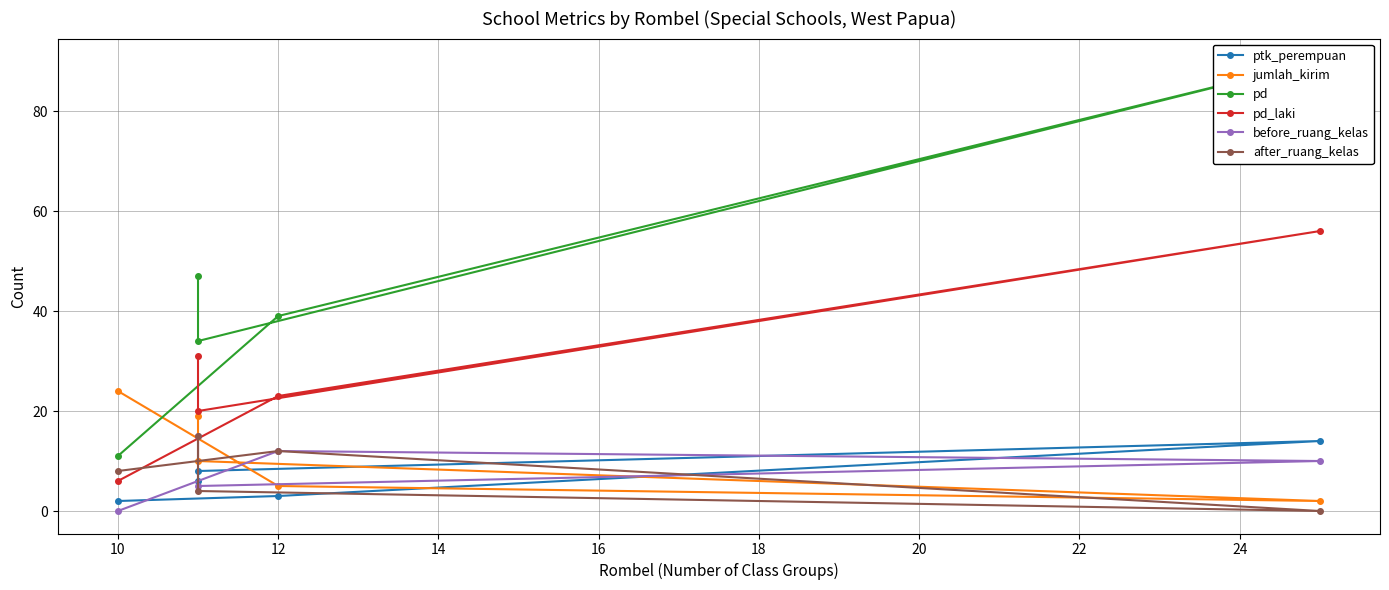

Is the value of before_ruang_kelas at 8 greater than the value of ptk_perempuan at 12?

No